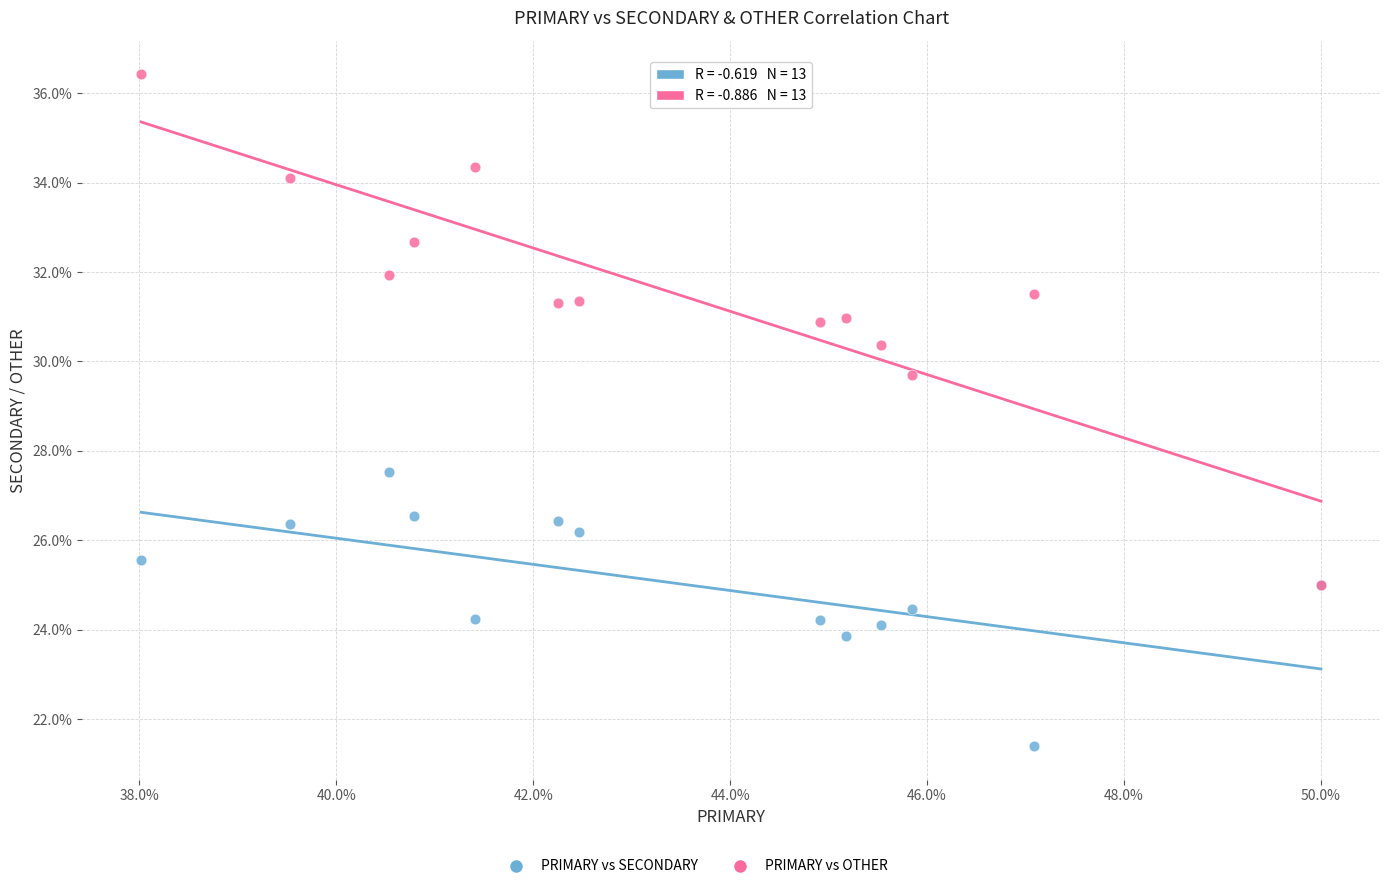

Which series has the widest spread of Y values?

PRIMARY vs OTHER